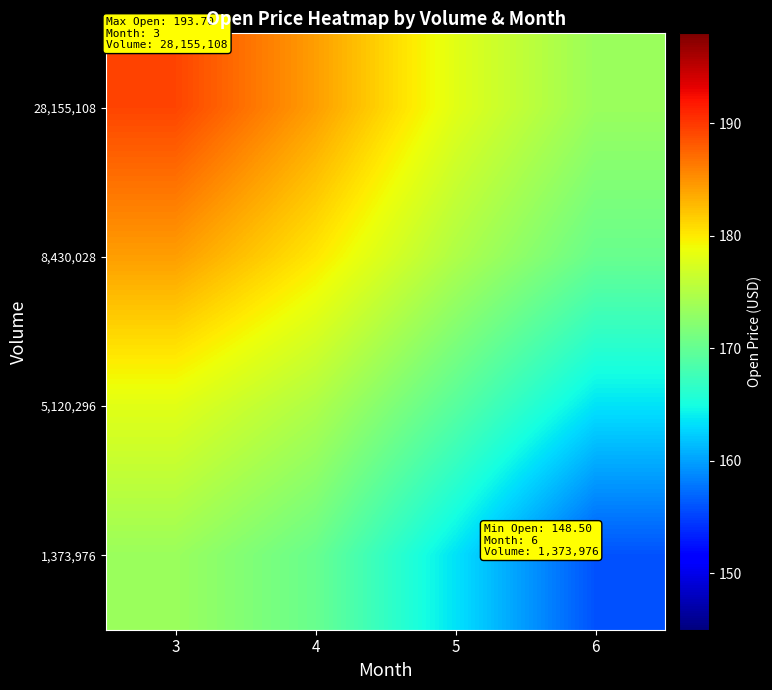

Reading left to right, extract all data points from this chart.

28,155,108: 3=189.3	4=184.3	5=178.1	6=173.5
8,430,028: 3=184.3	4=180.2	5=174.8	6=170.3
5,120,296: 3=178.1	4=174.8	5=169.3	6=163.5
1,373,976: 3=173.5	4=170.3	5=163.5	6=155.9